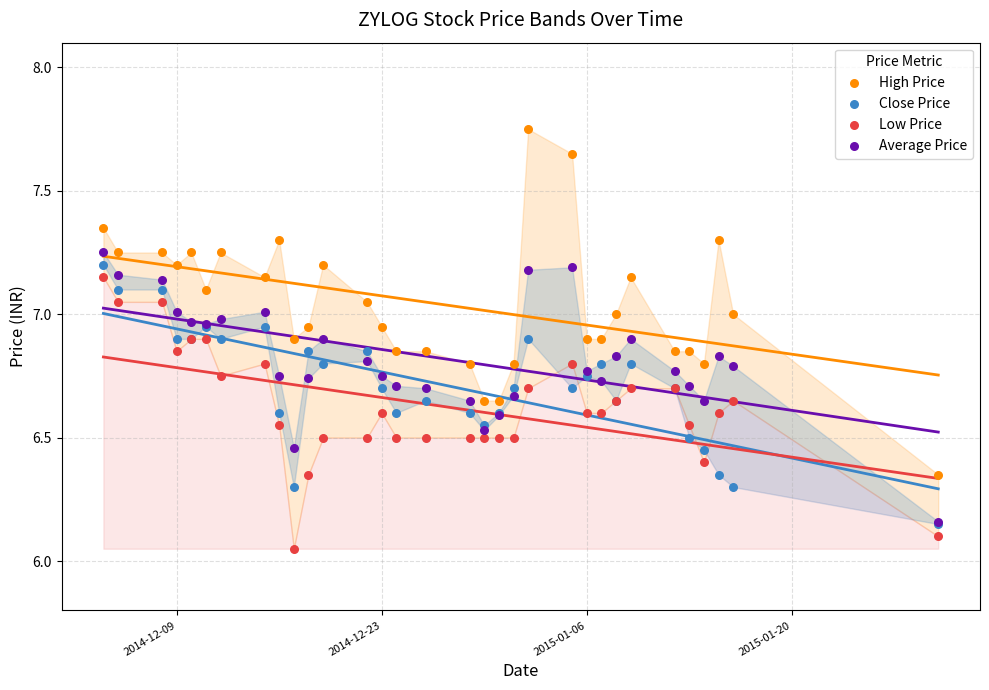

Which series contains the highest Y value?

High Price